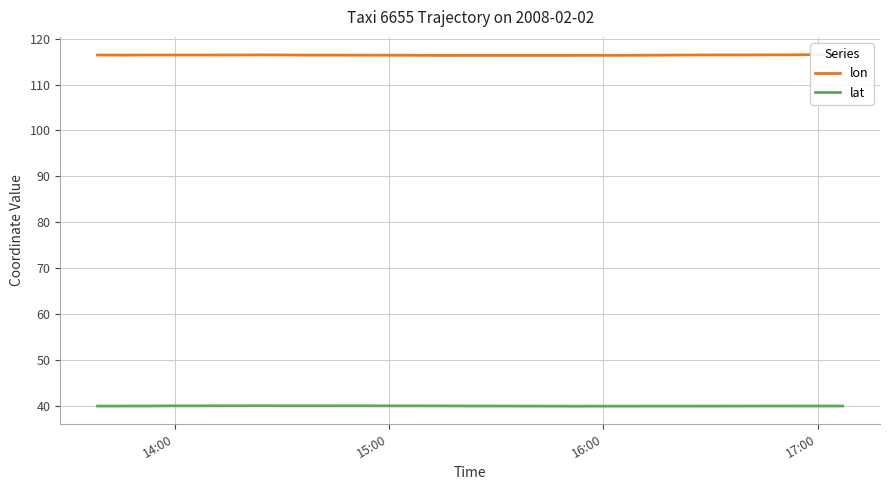

True or false: lon and lat cross at least once.

False